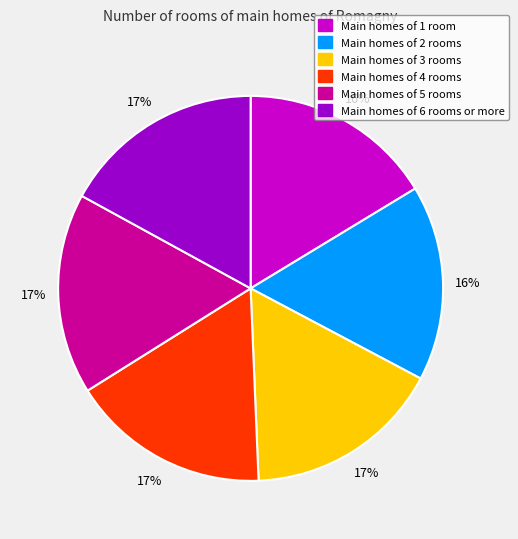

What percentage is the Main homes of 3 rooms slice, to the nearest percent?

17%